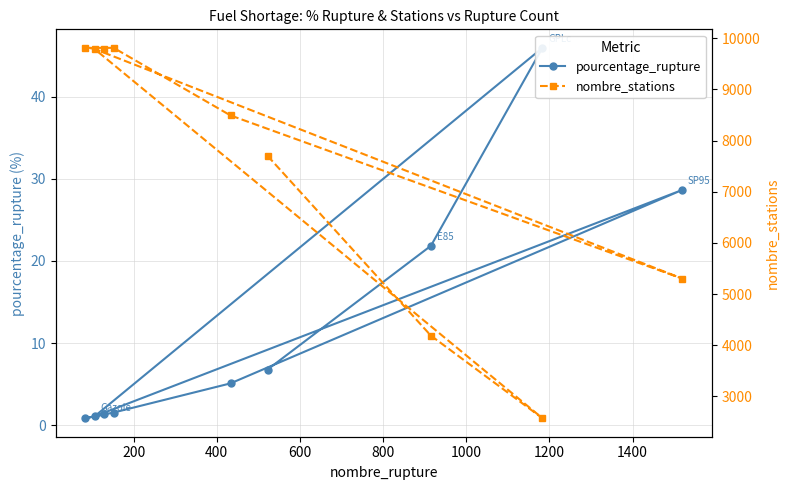

Reading right to left, extract all data points from this chart.

pourcentage_rupture: 1.3	0.9	1.6	5.1	28.6	1.1	45.9	21.9	6.8
nombre_stations: 9779.0	9810.0	9810.0	8490.0	5303.0	9788.0	2575.0	4187.0	7701.0